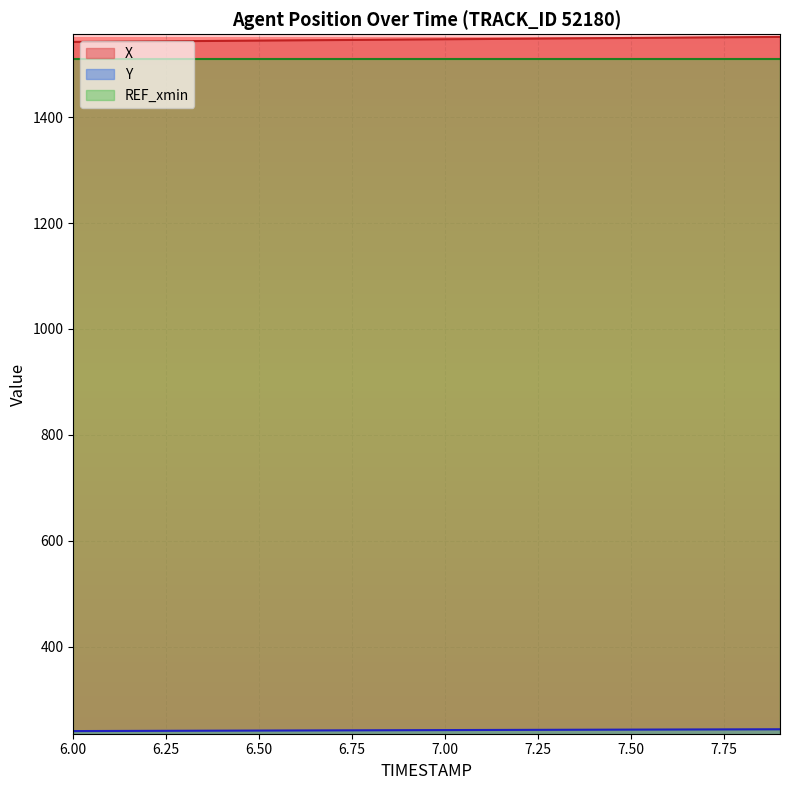

Count the number of categories in the chart.

20